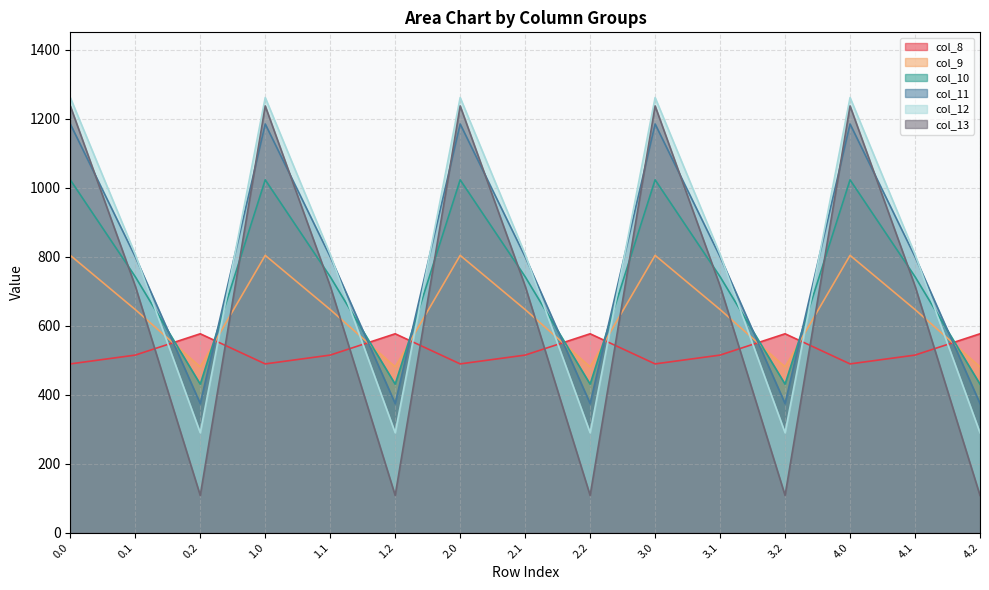

Reading left to right, transcribe all the data shown in this chart.

col_8: 489.3	514.8	576.6	489.3	514.8	576.6	489.3	514.8	576.6	489.3	514.8	576.6	489.3	514.8	576.6
col_9: 804.0	646.9	480.7	804.0	646.9	480.7	804.0	646.9	480.7	804.0	646.9	480.7	804.0	646.9	480.7
col_10: 1023.2	742.1	430.5	1023.2	742.1	430.5	1023.2	742.1	430.5	1023.2	742.1	430.5	1023.2	742.1	430.5
col_11: 1185.2	800.2	374.4	1185.2	800.2	374.4	1185.2	800.2	374.4	1185.2	800.2	374.4	1185.2	800.2	374.4
col_12: 1261.6	806.9	289.5	1261.6	806.9	289.5	1261.6	806.9	289.5	1261.6	806.9	289.5	1261.6	806.9	289.5
col_13: 1237.4	715.3	107.8	1237.4	715.3	107.8	1237.4	715.3	107.8	1237.4	715.3	107.8	1237.4	715.3	107.8